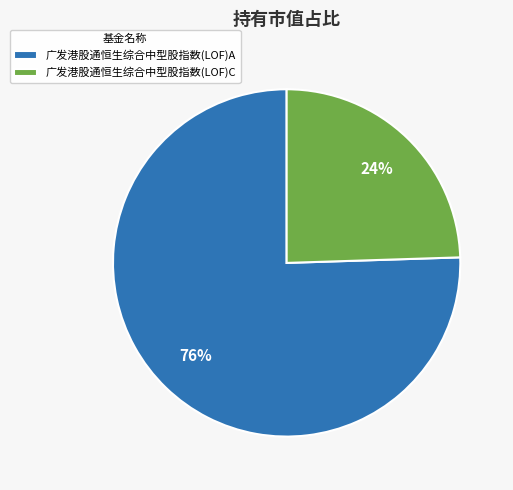

Is the sum of 广发港股通恒生综合中型股指数(LOF)A and 广发港股通恒生综合中型股指数(LOF)C greater than half?

Yes